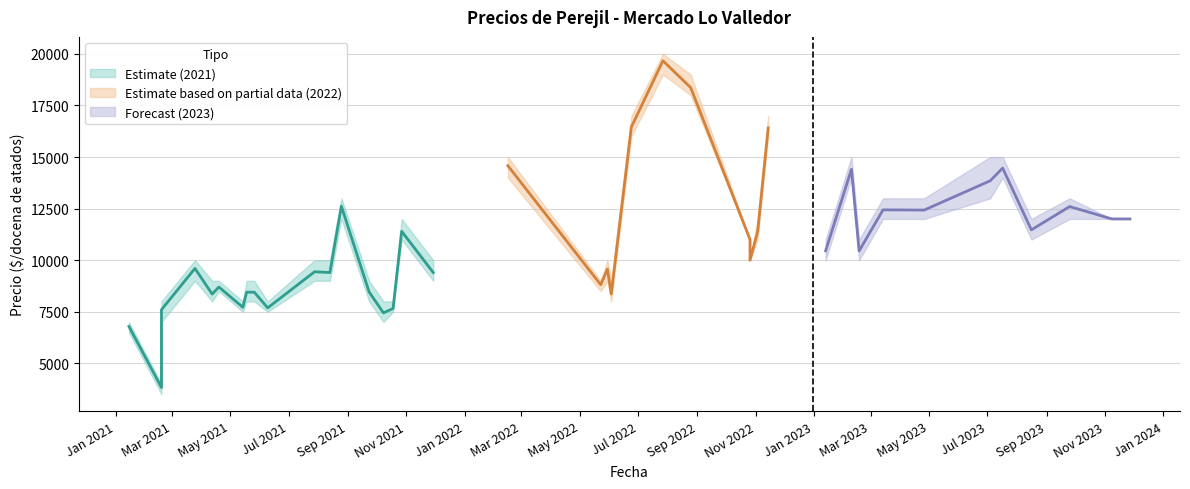

True or false: Precio maximo and Precio promedio ponderado cross at least once.

False